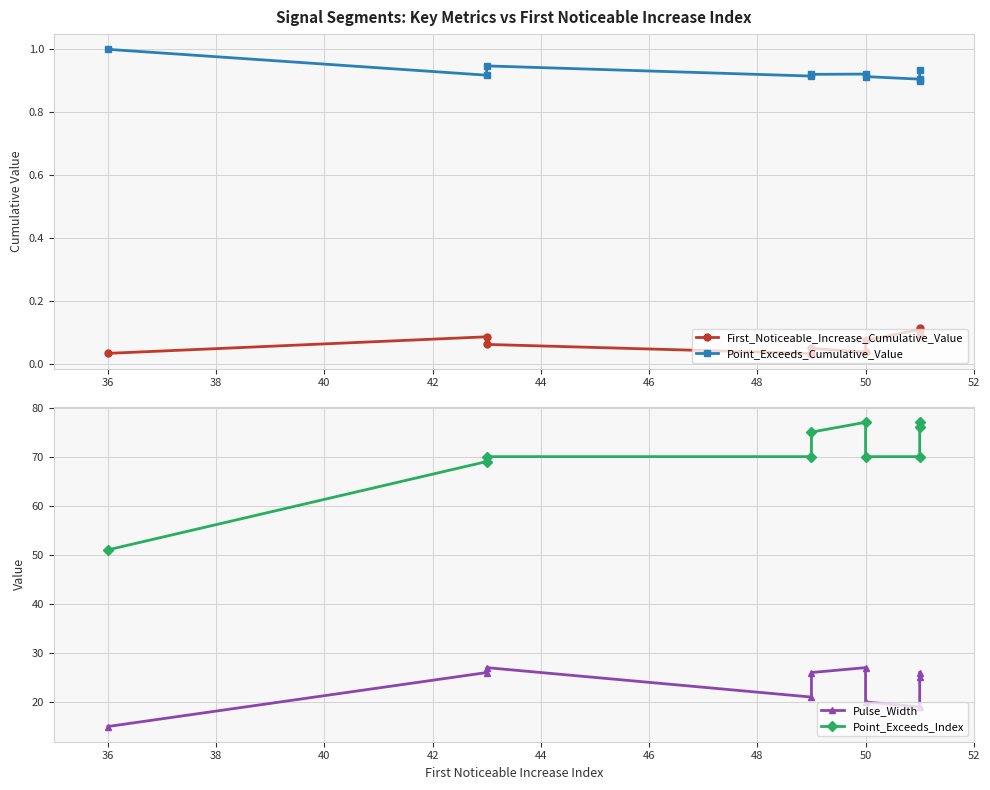

The value of Pulse_Width at 40 is 30.6. True or false?

False